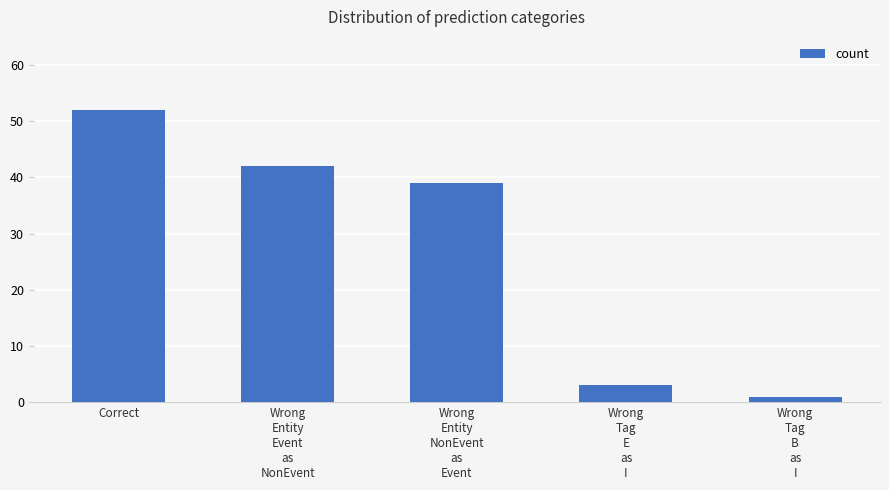

What is the value of the 3rd bar from the left?

39